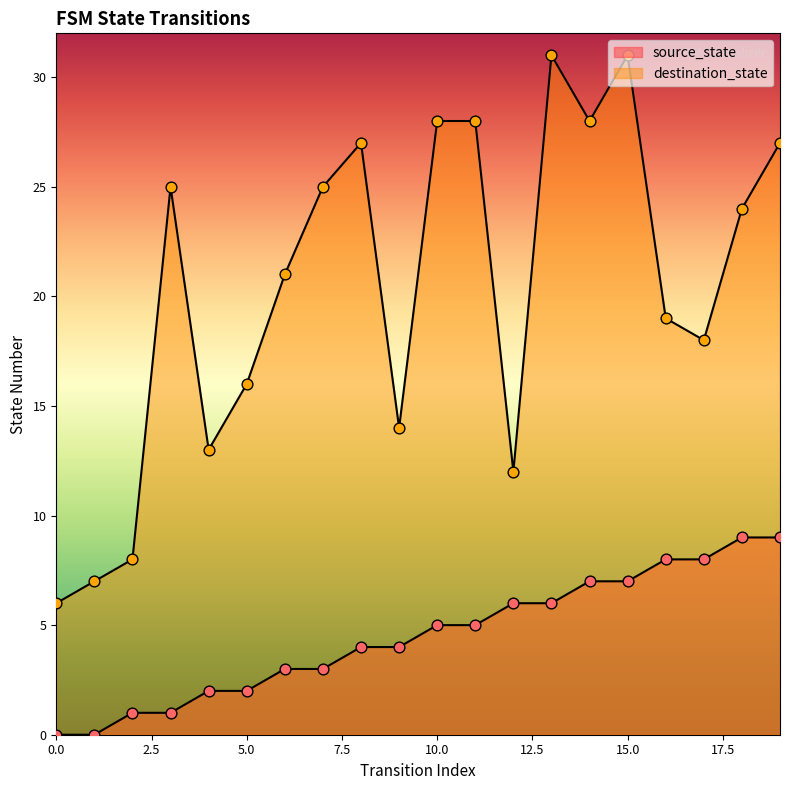

What is the total value across all series at 2?

9